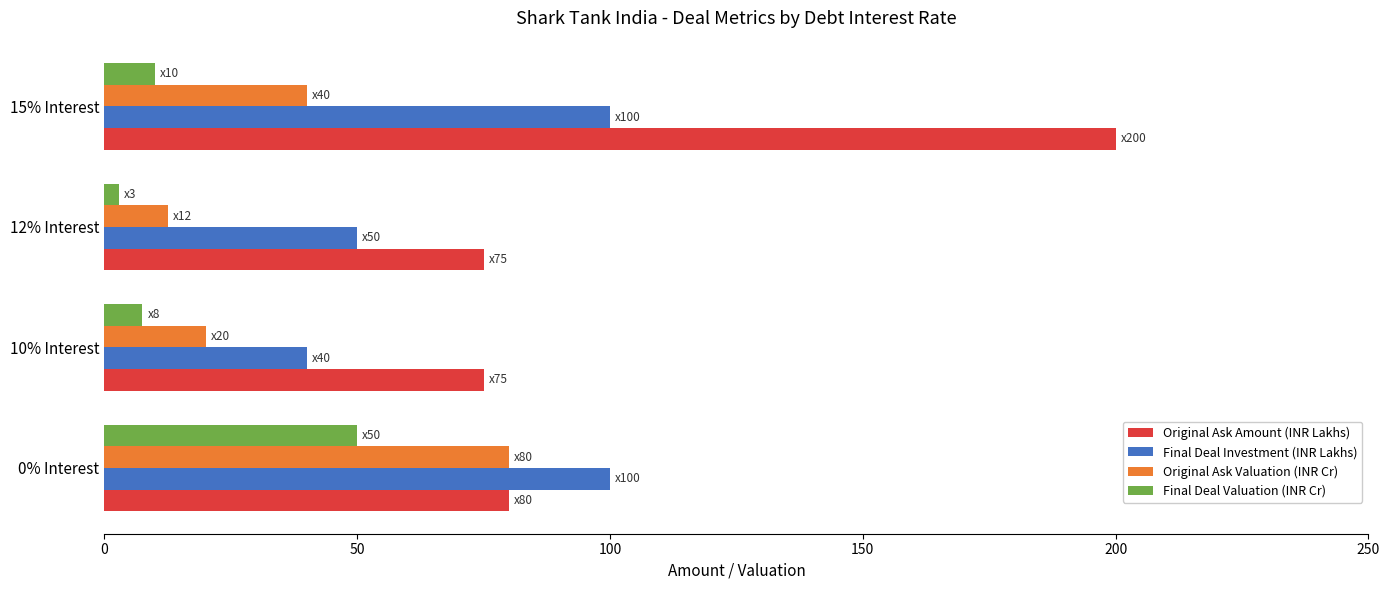

What is the minimum value for Final Deal Investment (INR Lakhs)?

40.0